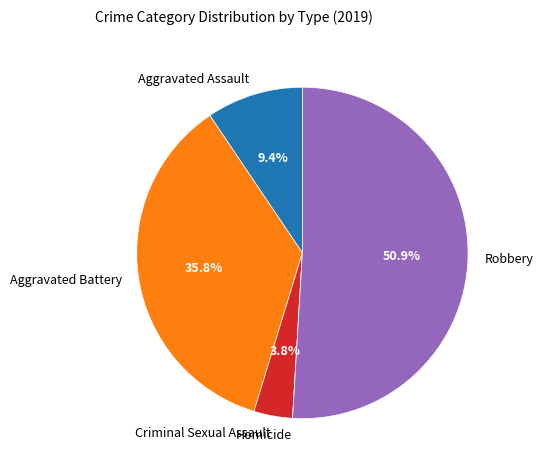

Between Criminal Sexual Assault and Aggravated Assault, which is larger?

Aggravated Assault